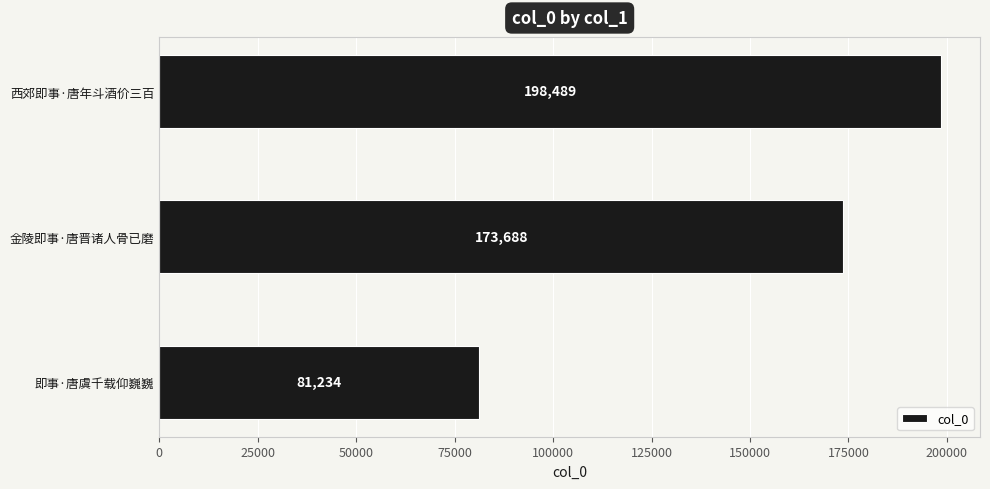

What is the average value?

151137